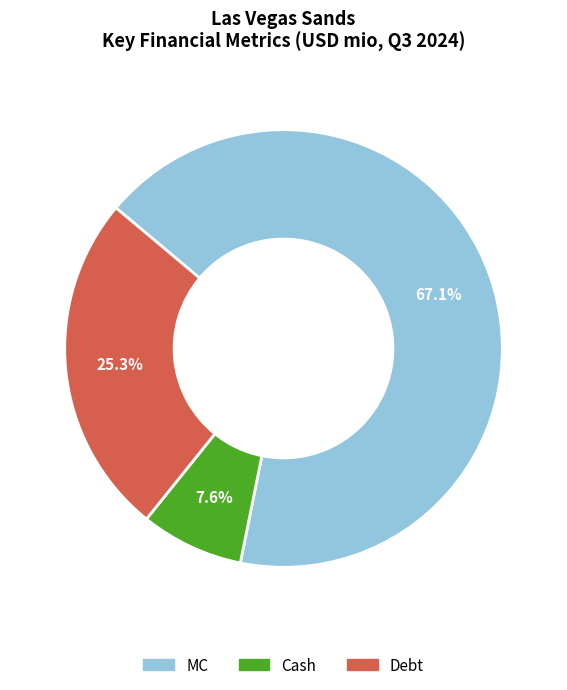

Is there a majority slice in this chart?

Yes